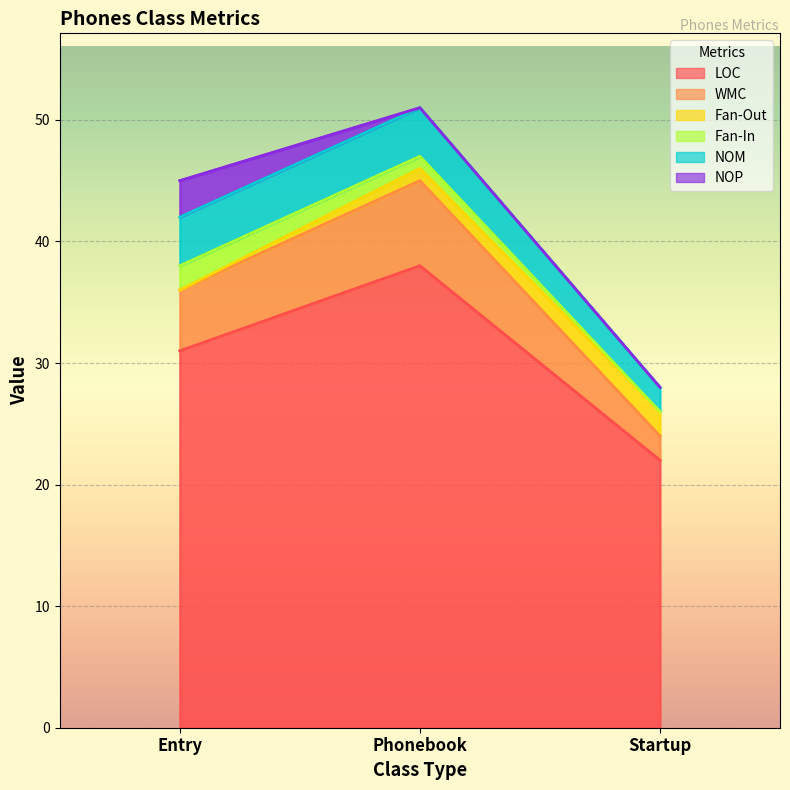

At which category is the sum across all series the highest?

Phonebook